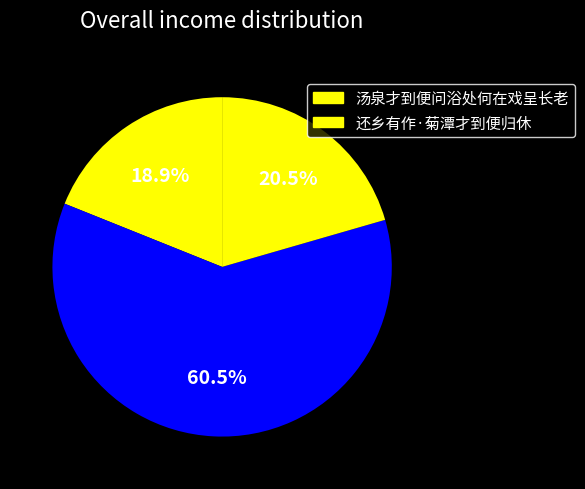

How many slices are in this pie chart?

3